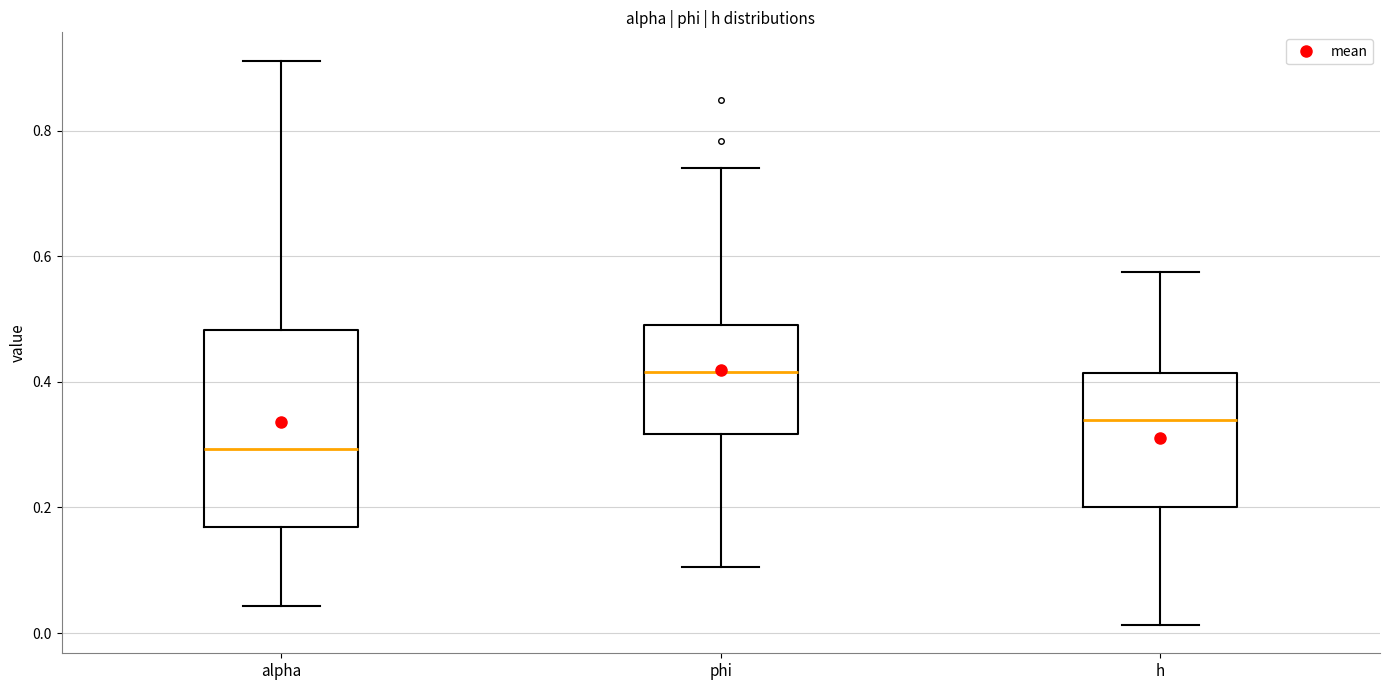

Which box has the lowest median line?

alpha